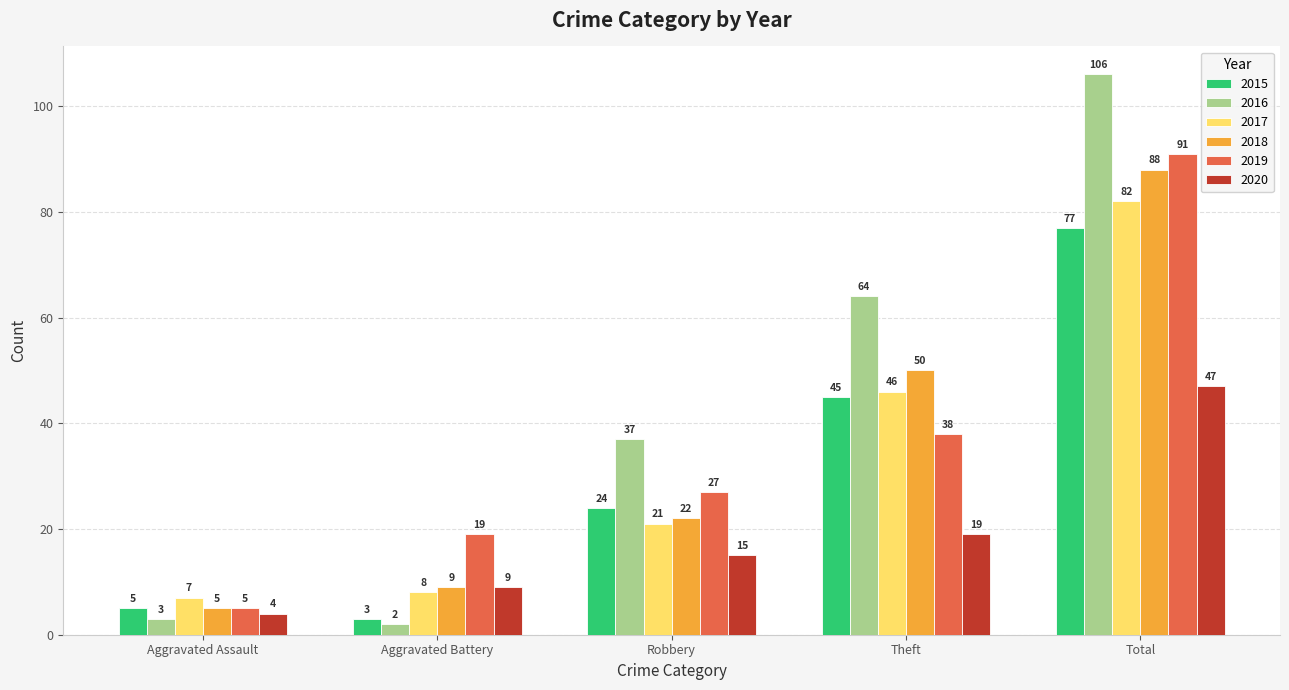

What is the total value across all series at Aggravated Battery?

50